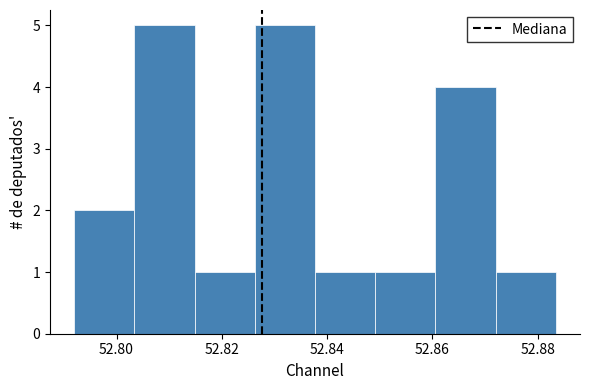

Reading left to right, transcribe this chart: for each bar, give the range it covers on the x-axis and its height. Neither the bar edges nor the heights are printed on the chart, so give them approximately, as read against the axes.

52.792 to 52.804: 2
52.804 to 52.814: 5
52.814 to 52.826: 1
52.826 to 52.838: 5
52.838 to 52.850: 1
52.850 to 52.860: 1
52.860 to 52.872: 4
52.872 to 52.884: 1